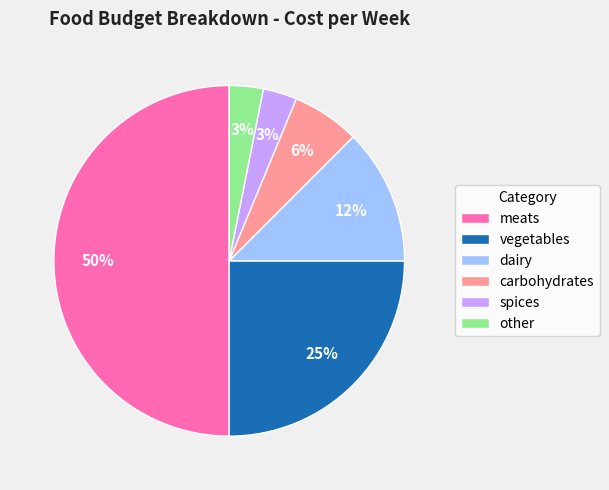

What is the largest slice in the pie chart?

meats